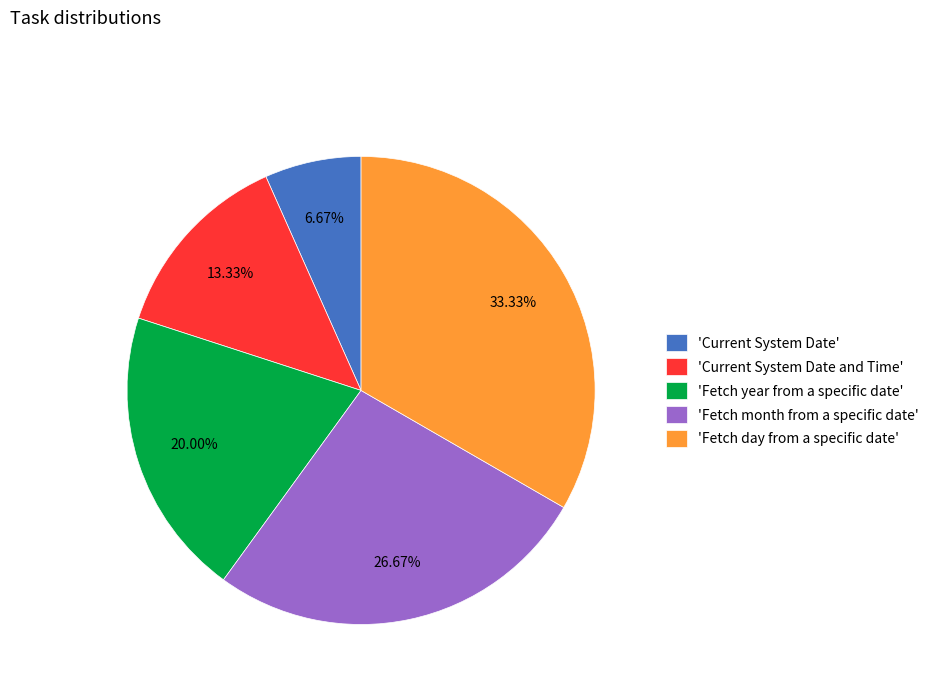

Rank the categories by value from lowest to highest.

'Current System Date', 'Current System Date and Time', 'Fetch year from a specific date', 'Fetch month from a specific date', 'Fetch day from a specific date'